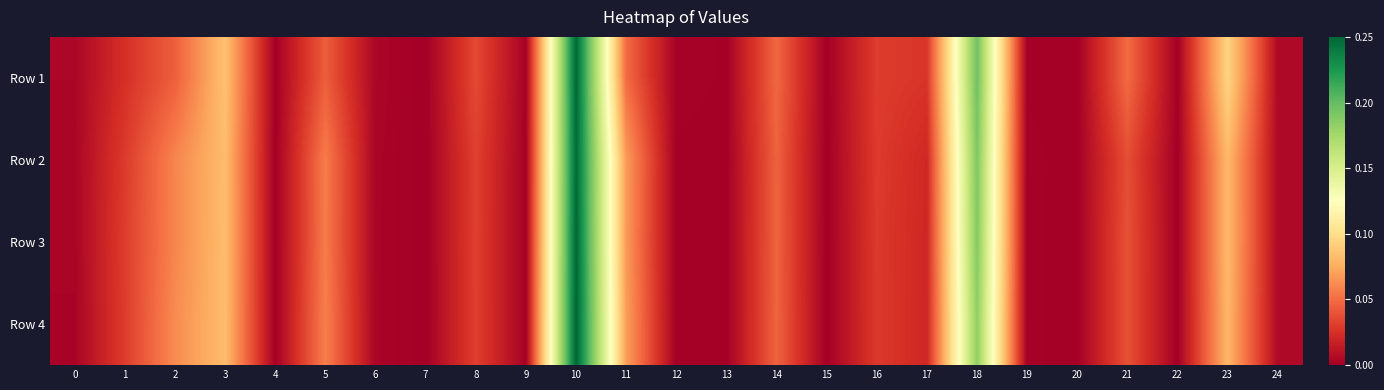

Rank the series at 13 from lowest to highest value.

Row 4, Row 2, Row 3, Row 1